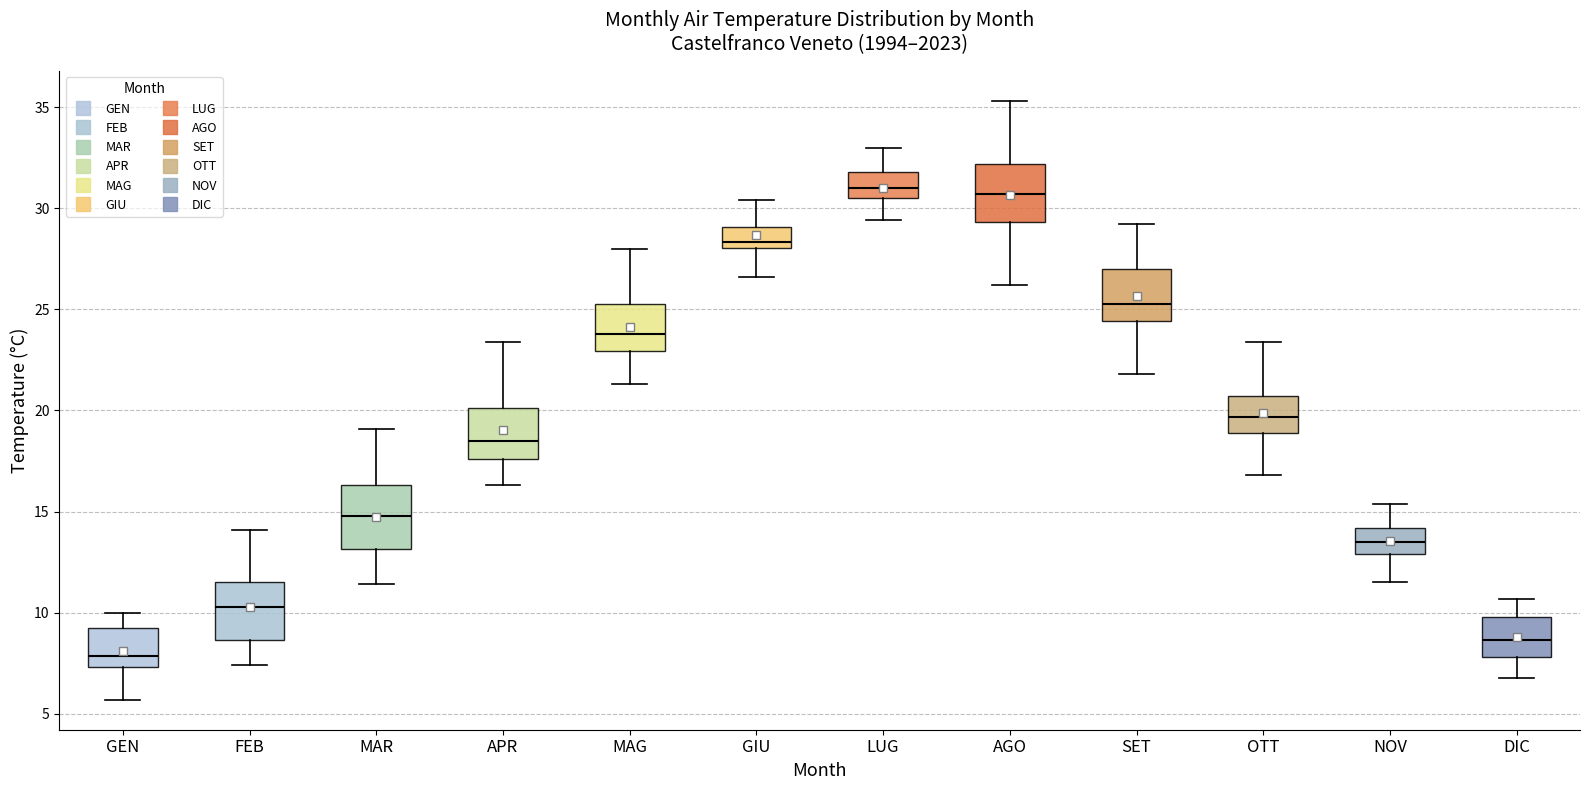

Reading left to right, read every box against the y-axis: the position of its median line, the range the box covers, and the ends of its whiskers. The values are not printed on the chart, so give them approximately, as read against the axis.

GEN: median 8.0, box 7.5 to 9.5, whiskers 5.5 to 10.0
FEB: median 10.5, box 8.5 to 11.5, whiskers 7.5 to 14.0
MAR: median 15.0, box 13.0 to 16.5, whiskers 11.5 to 19.0
APR: median 18.5, box 17.5 to 20.0, whiskers 16.5 to 23.5
MAG: median 24.0, box 23.0 to 25.5, whiskers 21.5 to 28.0
GIU: median 28.5, box 28.0 to 29.0, whiskers 26.5 to 30.5
LUG: median 31.0, box 30.5 to 32.0, whiskers 29.5 to 33.0
AGO: median 30.5, box 29.5 to 32.0, whiskers 26.0 to 35.5
SET: median 25.5, box 24.5 to 27.0, whiskers 22.0 to 29.0
OTT: median 19.5, box 19.0 to 20.5, whiskers 17.0 to 23.5
NOV: median 13.5, box 13.0 to 14.0, whiskers 11.5 to 15.5
DIC: median 8.5, box 8.0 to 10.0, whiskers 7.0 to 10.5